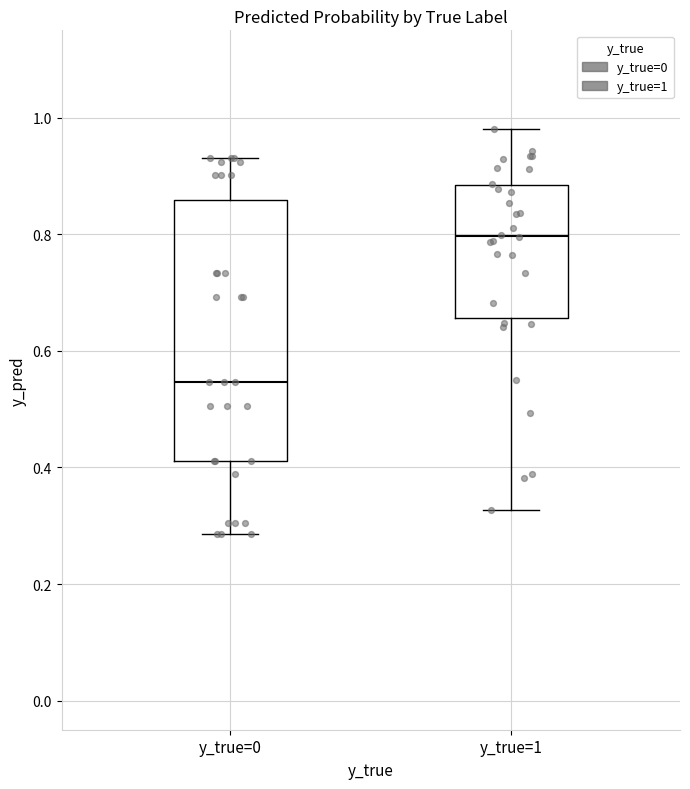

Where is the upper edge of the box for y_true=0 on the y-axis? The values are not printed on the chart, so give them approximately, as read against the axis.

0.86